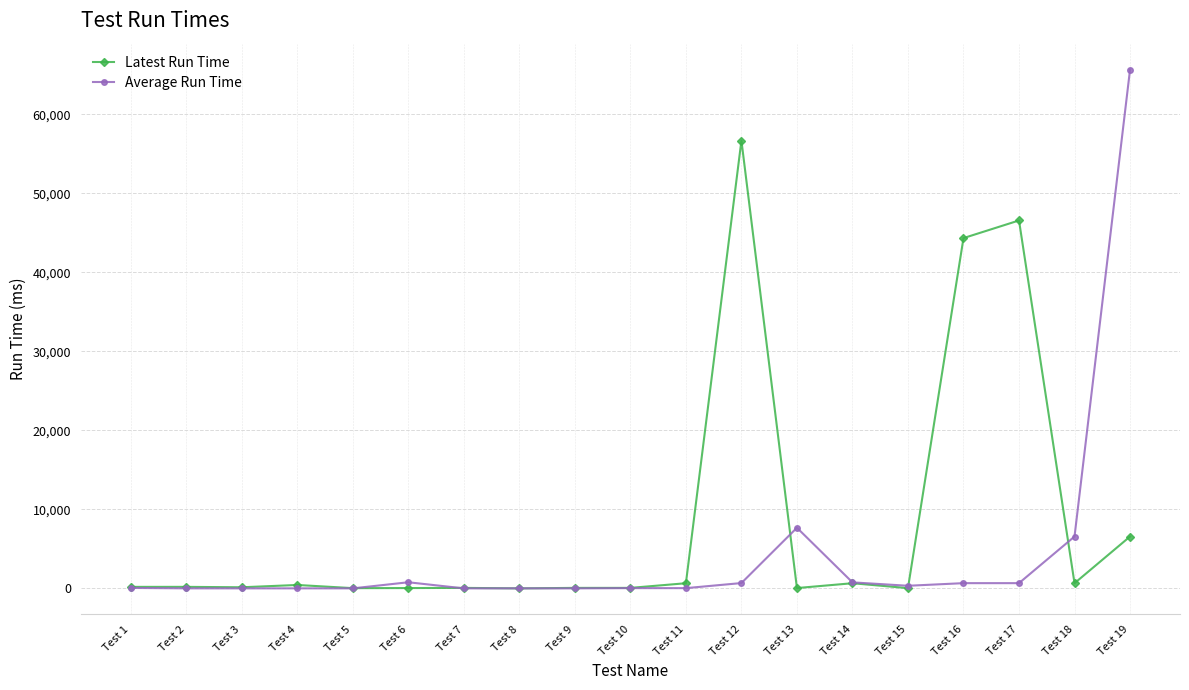

What is the lowest value of the Average Run Time series?

4